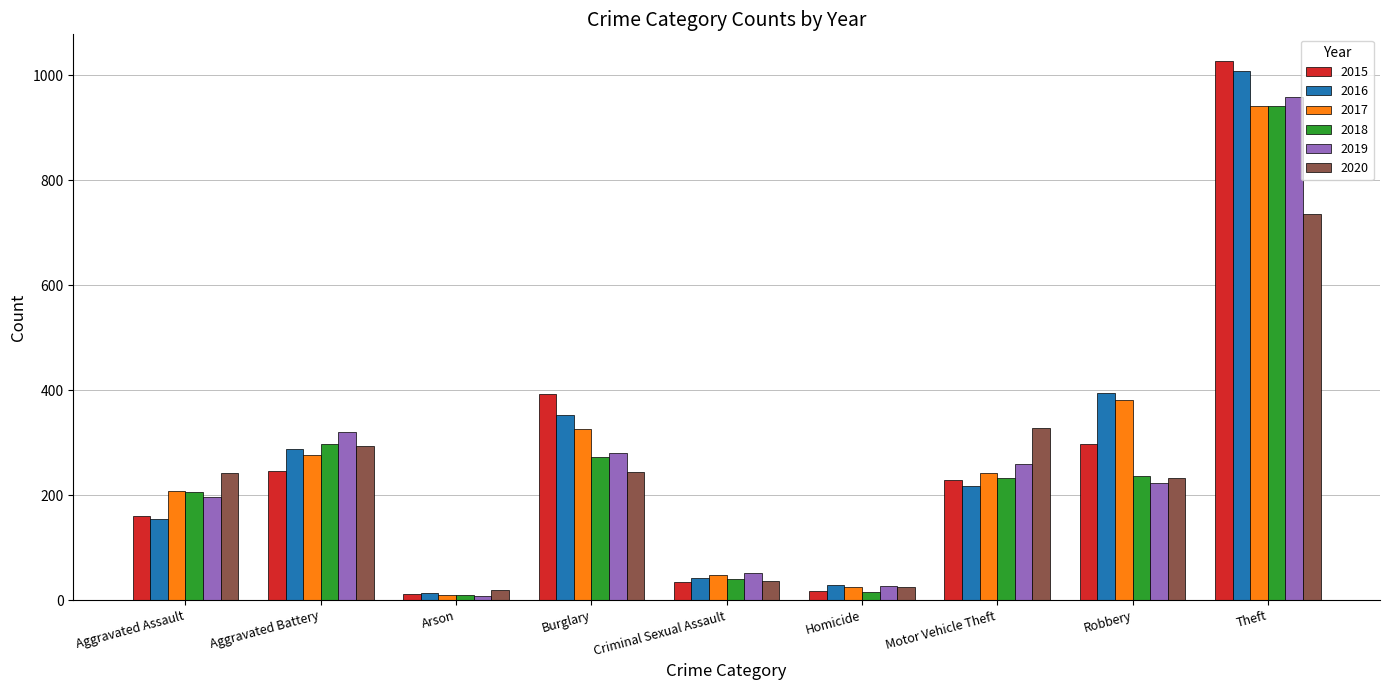

What is the minimum value for 2015?

11